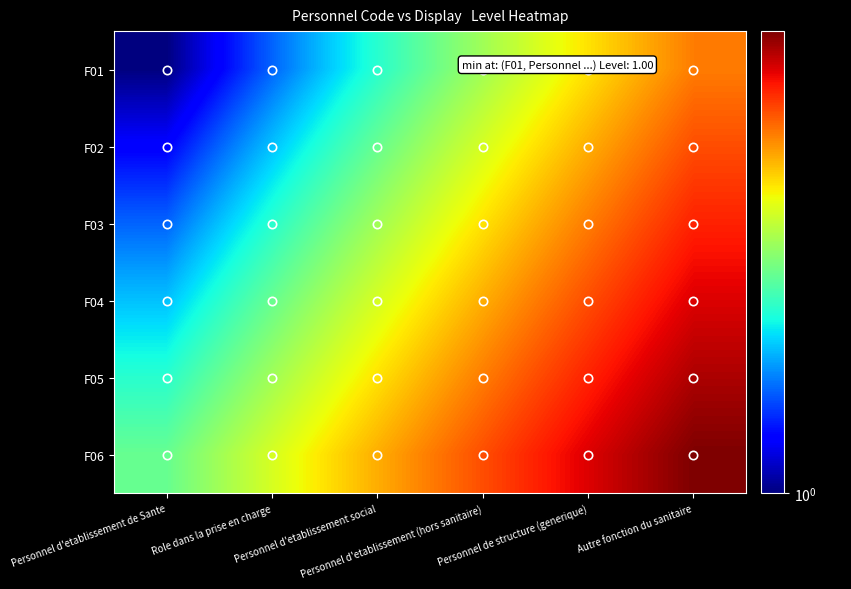

Reading left to right, list all the values displayed in this chart.

F01: Personnel d'etablissement de Sante=1.0	Role dans la prise en charge=1.3	Personnel d'etablissement social=1.6	Personnel d'etablissement (hors sanitaire)=1.9	Personnel de structure (generique)=2.2	Autre fonction du sanitaire=2.5
F02: Personnel d'etablissement de Sante=1.1	Role dans la prise en charge=1.4	Personnel d'etablissement social=1.8	Personnel d'etablissement (hors sanitaire)=2.0	Personnel de structure (generique)=2.3	Autre fonction du sanitaire=2.6
F03: Personnel d'etablissement de Sante=1.3	Role dans la prise en charge=1.6	Personnel d'etablissement social=1.9	Personnel d'etablissement (hors sanitaire)=2.2	Personnel de structure (generique)=2.5	Autre fonction du sanitaire=2.8
F04: Personnel d'etablissement de Sante=1.4	Role dans la prise en charge=1.8	Personnel d'etablissement social=2.0	Personnel d'etablissement (hors sanitaire)=2.3	Personnel de structure (generique)=2.6	Autre fonction du sanitaire=3.0
F05: Personnel d'etablissement de Sante=1.6	Role dans la prise en charge=1.9	Personnel d'etablissement social=2.2	Personnel d'etablissement (hors sanitaire)=2.5	Personnel de structure (generique)=2.8	Autre fonction du sanitaire=3.1
F06: Personnel d'etablissement de Sante=1.8	Role dans la prise en charge=2.0	Personnel d'etablissement social=2.4	Personnel d'etablissement (hors sanitaire)=2.6	Personnel de structure (generique)=3.0	Autre fonction du sanitaire=3.2